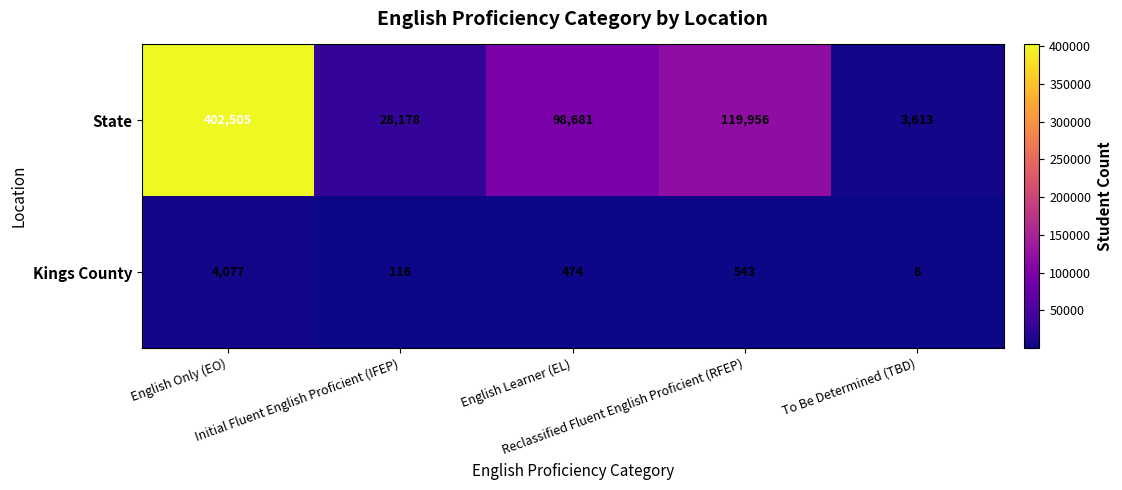

At English Only (EO), list the series in order from largest to smallest.

State, Kings County